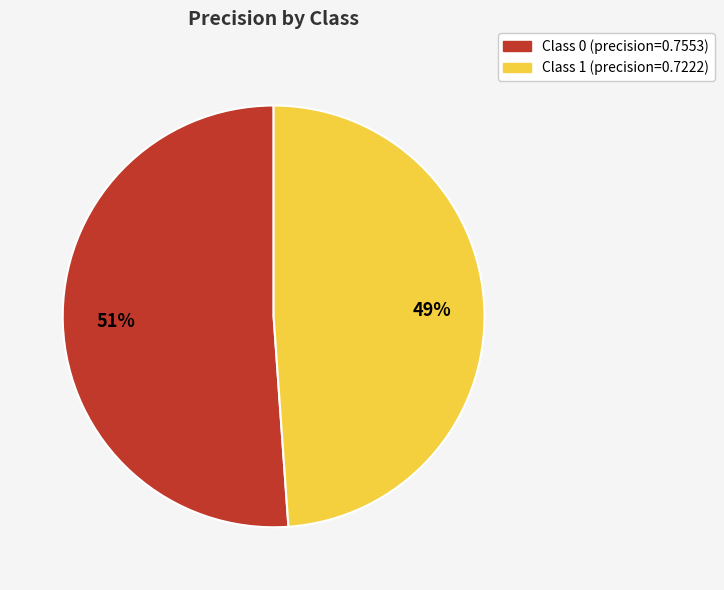

To the nearest percent, what is the average slice percentage?

50%